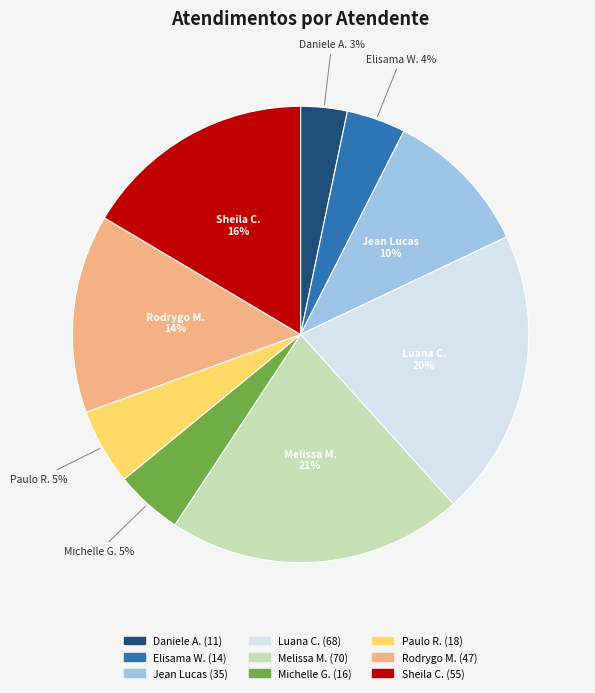

To the nearest percent, what is the average slice percentage?

11%